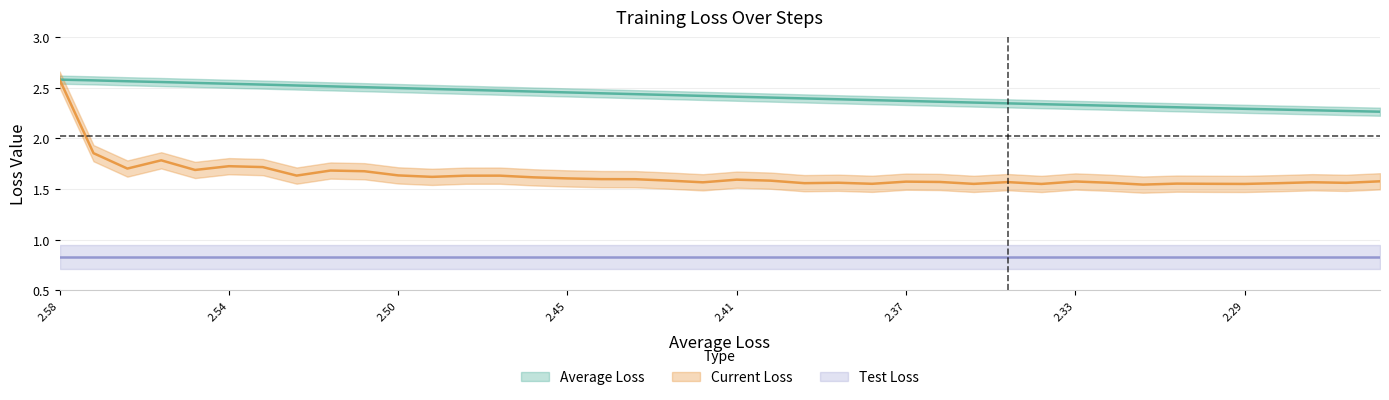

At which label does Current Loss reach its peak?

2.58